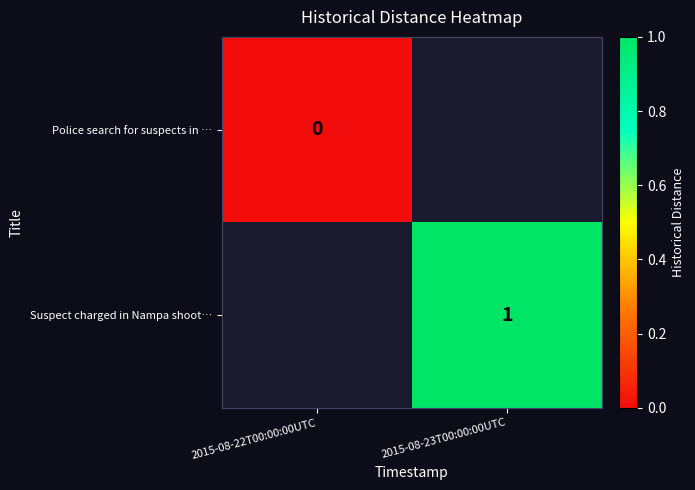

The Suspect charged in Nampa shoot… series shows 1 at 2015-08-23T00:00:00UTC. True or false?

True